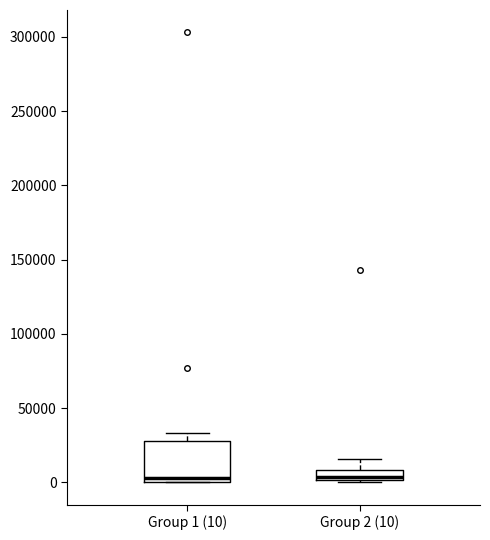

Where is the lower edge of the box for Group 2 (10) on the y-axis? The values are not printed on the chart, so give them approximately, as read against the axis.

0